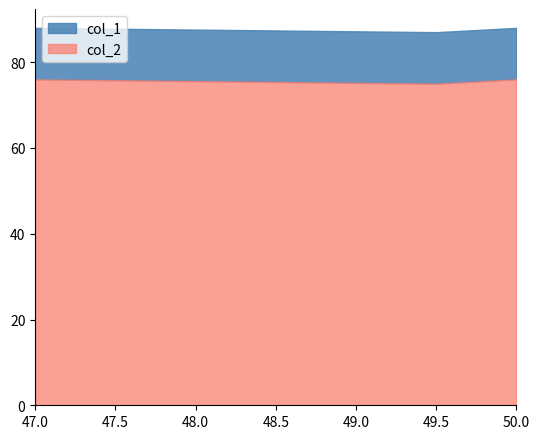

What is the total value across all series at 49.5?

87